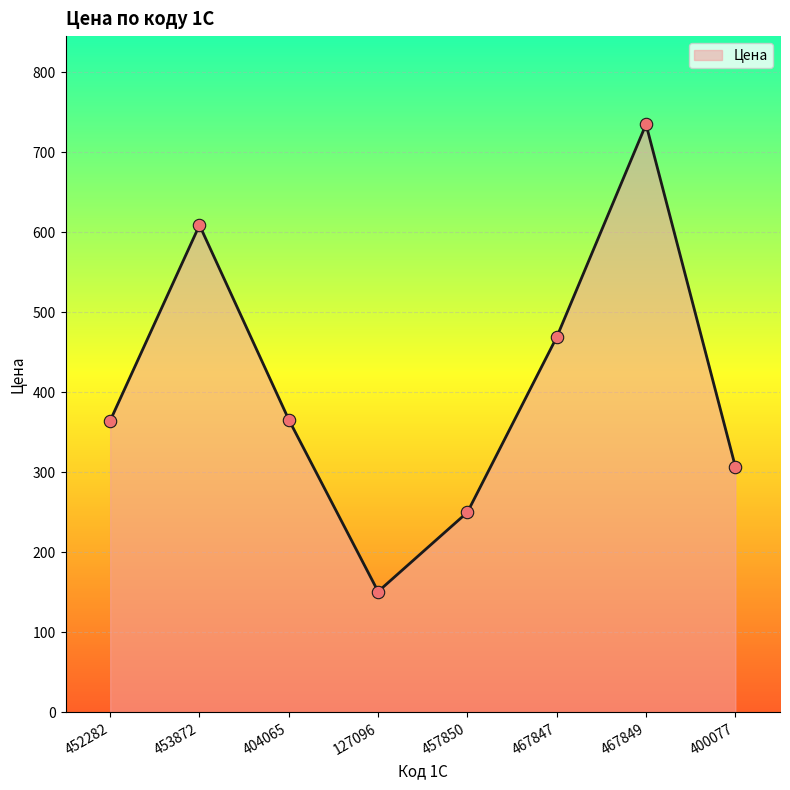

Approximately how many times larger is the value at 453872 compared to 467847?

1.3